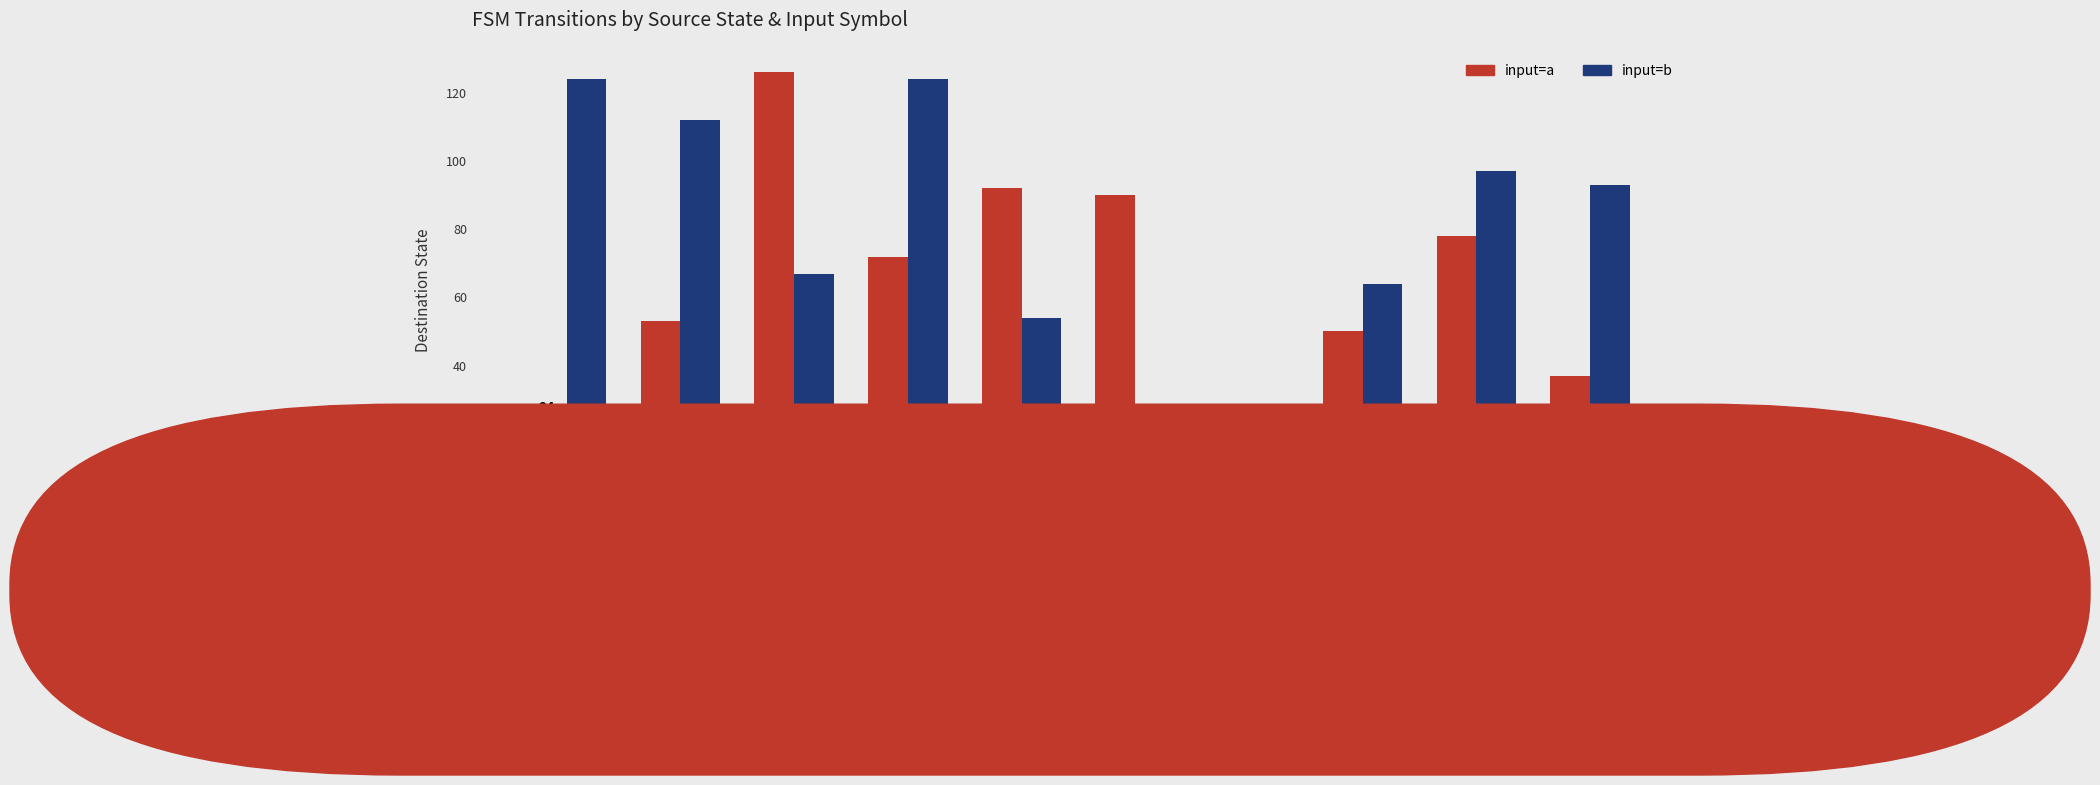

What is the value of the input=b bar at the 7th from the left?

15